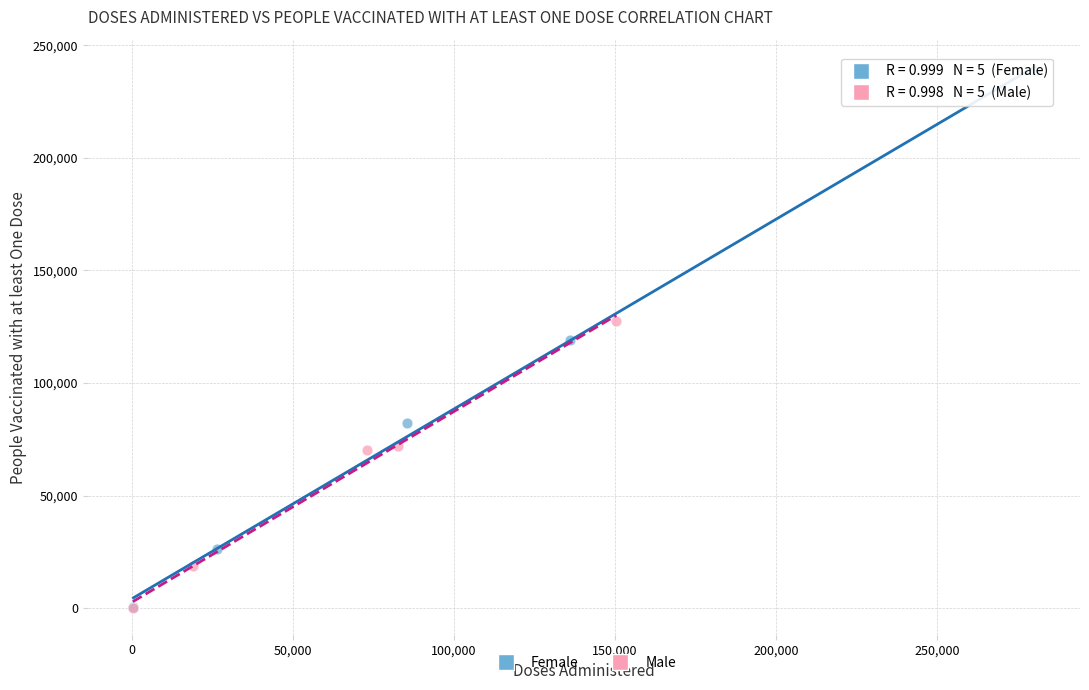

Which series has the widest spread of Y values?

Female